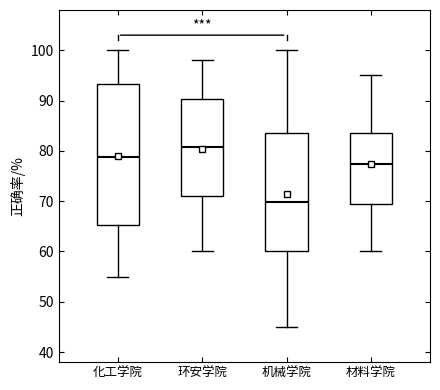

Where does the median line of the box for 机械学院 sit on the y-axis? The values are not printed on the chart, so give them approximately, as read against the axis.

70